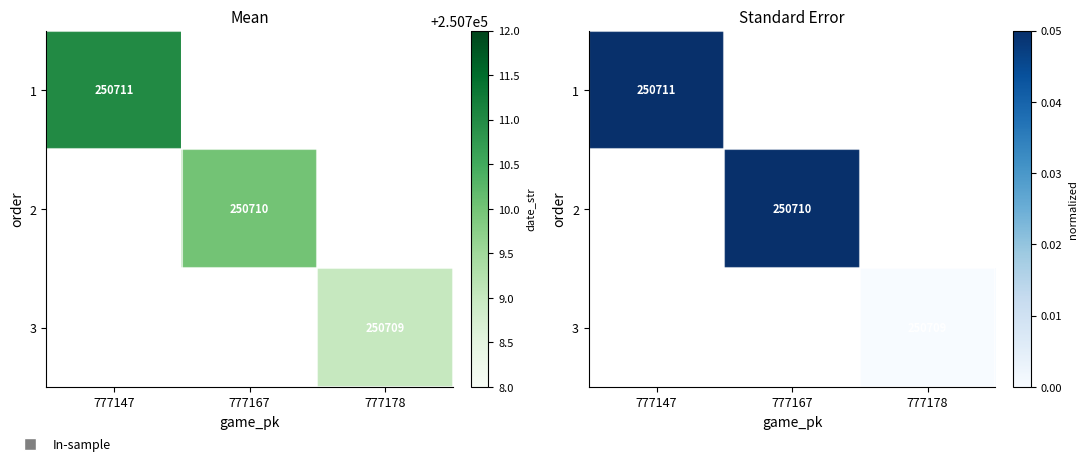

At which category does the chart reach its peak across all series?

777147